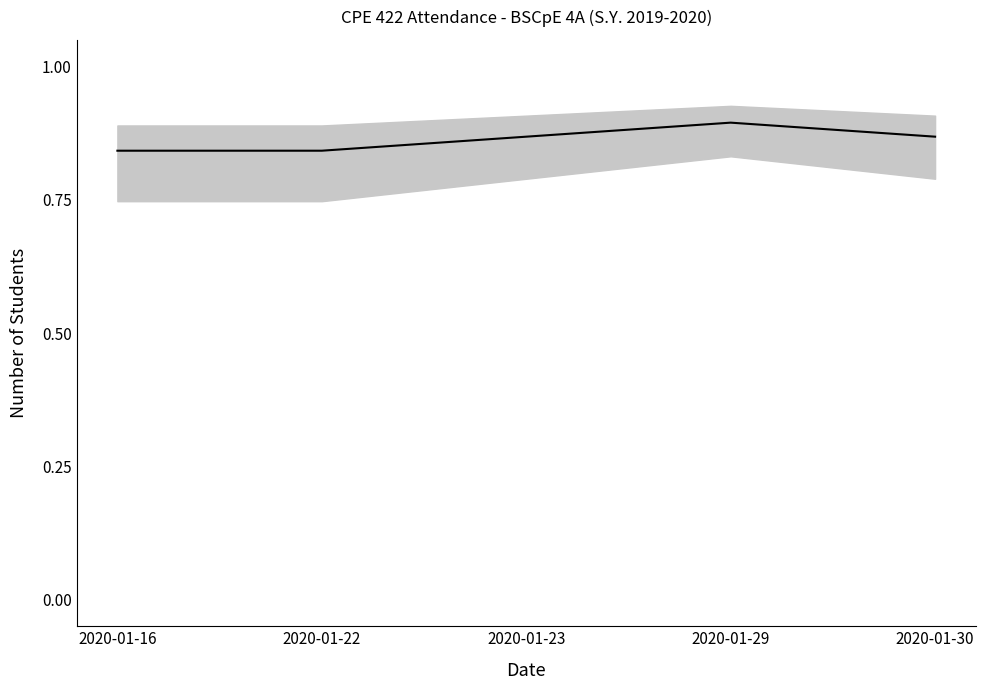

What is the difference between the maximum and minimum values?

0.1